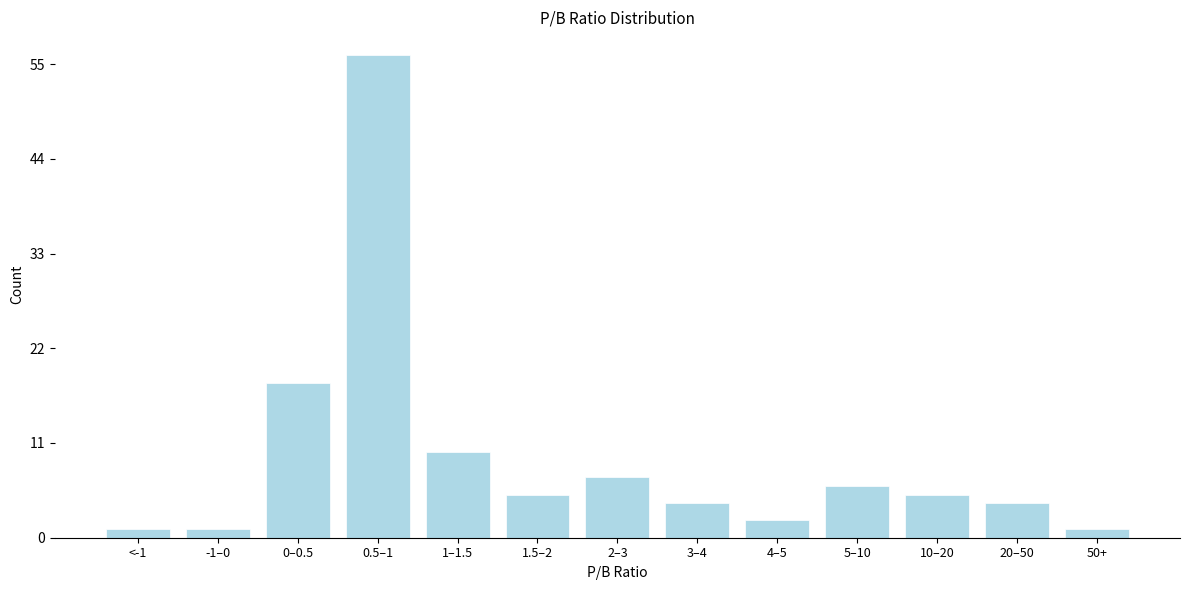

Reading right to left, extract all data points from this chart.

1	4	5	6	2	4	7	5	10	56	18	1	1